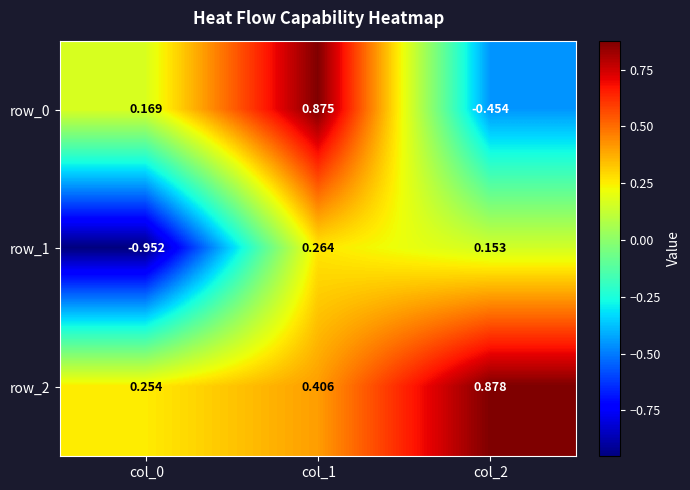

The value of row_1 at col_0 is -1.4. True or false?

False